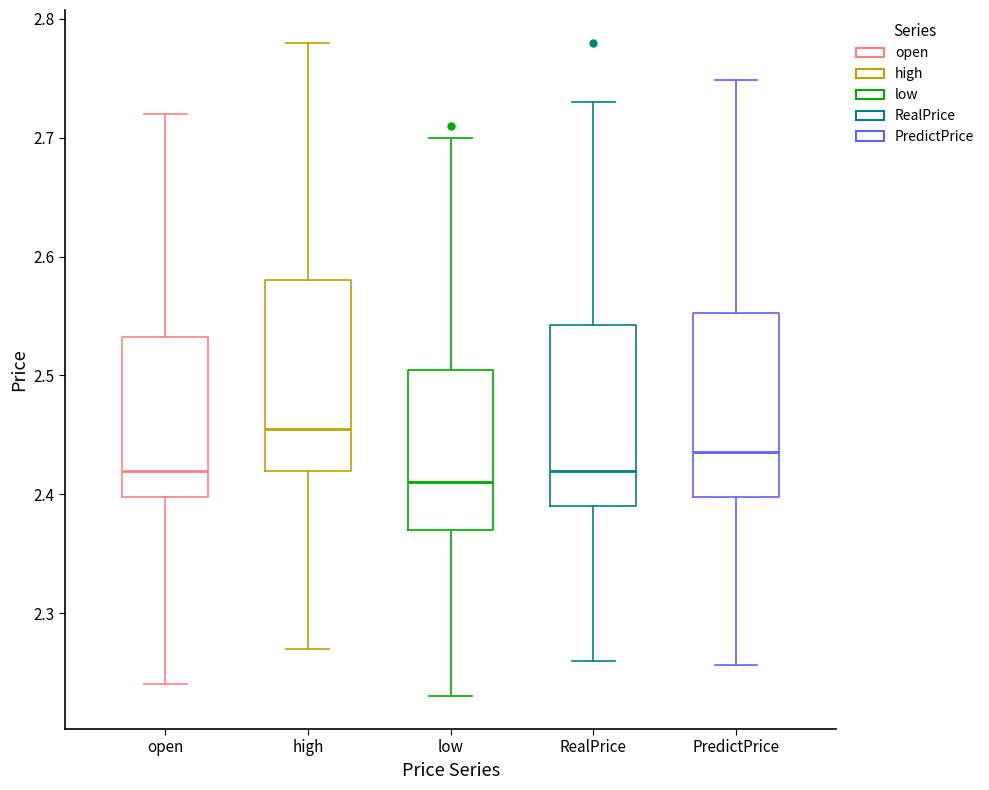

Reading left to right, read every box against the y-axis: the position of its median line, the range the box covers, and the ends of its whiskers. The values are not printed on the chart, so give them approximately, as read against the axis.

open: median 2.42, box 2.40 to 2.53, whiskers 2.24 to 2.72
high: median 2.46, box 2.42 to 2.58, whiskers 2.27 to 2.78
low: median 2.41, box 2.37 to 2.51, whiskers 2.23 to 2.70
RealPrice: median 2.42, box 2.39 to 2.54, whiskers 2.26 to 2.73
PredictPrice: median 2.44, box 2.40 to 2.55, whiskers 2.26 to 2.75